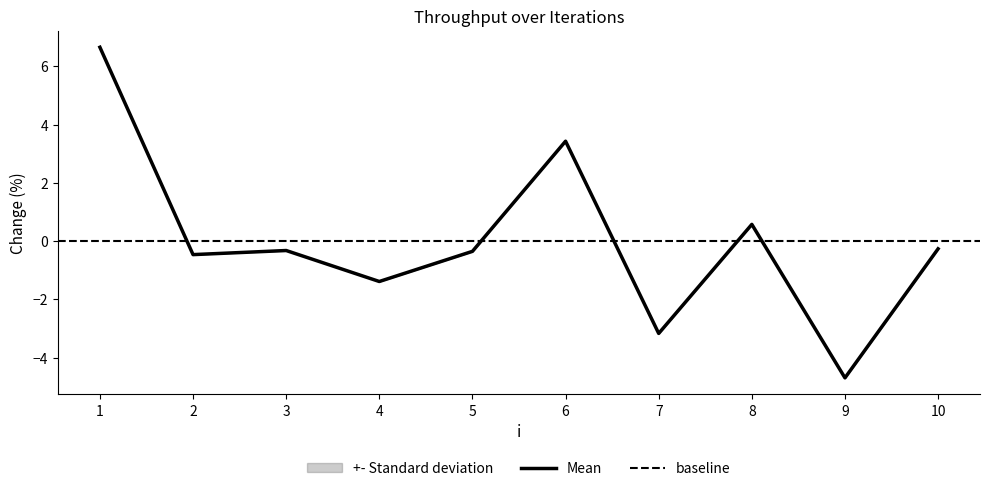

The value at 3 is -0.3. True or false?

True